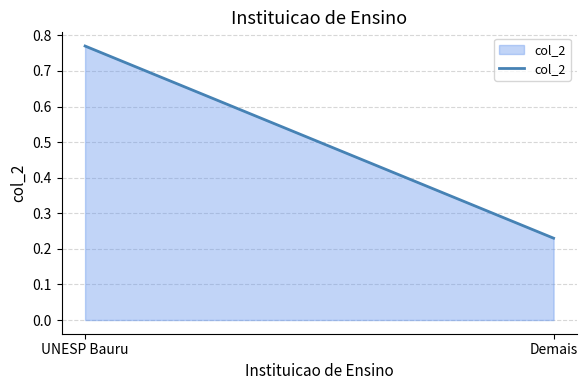

Which has a higher value, UNESP Bauru or Demais?

UNESP Bauru